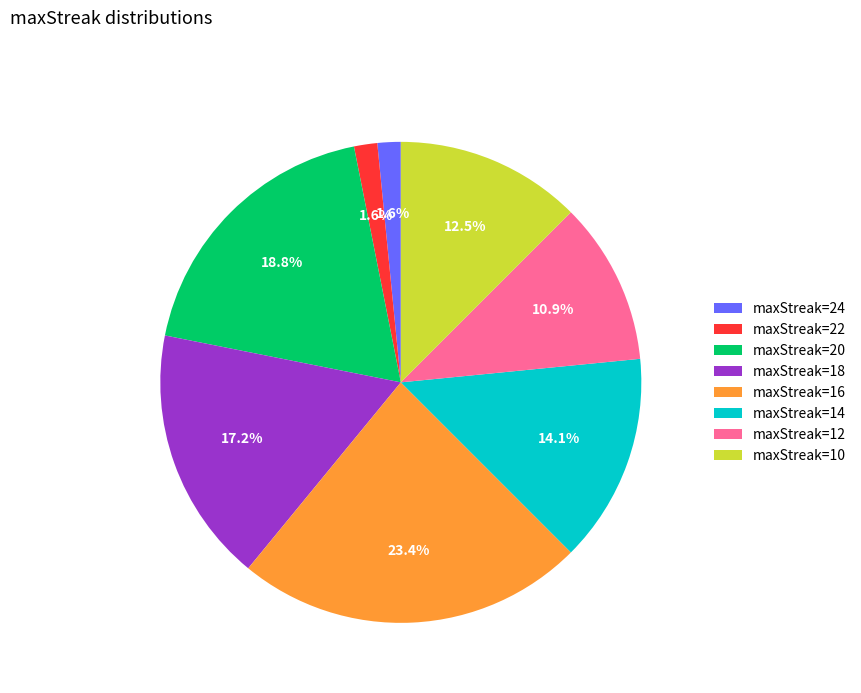

Does maxStreak=10 account for over 50% of the chart?

No